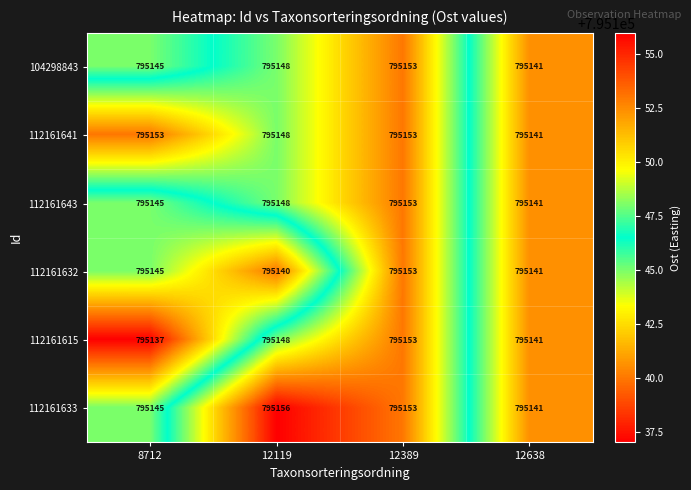

At which category is the sum across all series the highest?

12389